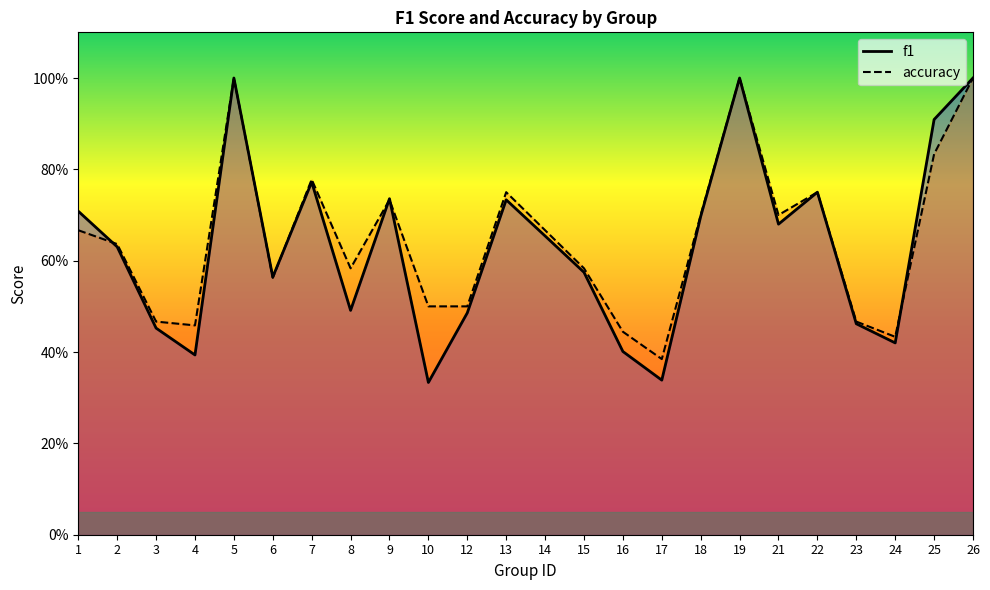

Reading right to left, extract all data points from this chart.

f1: 26=1.0	25=0.9	24=0.4	23=0.5	22=0.8	21=0.7	19=1.0	18=0.7	17=0.3	16=0.4	15=0.6	14=0.7	13=0.7	12=0.5	10=0.3	9=0.7	8=0.5	7=0.8	6=0.6	5=1.0	4=0.4	3=0.5	2=0.6	1=0.7
accuracy: 26=1.0	25=0.8	24=0.4	23=0.5	22=0.8	21=0.7	19=1.0	18=0.7	17=0.4	16=0.4	15=0.6	14=0.7	13=0.8	12=0.5	10=0.5	9=0.7	8=0.6	7=0.8	6=0.6	5=1.0	4=0.5	3=0.5	2=0.6	1=0.7